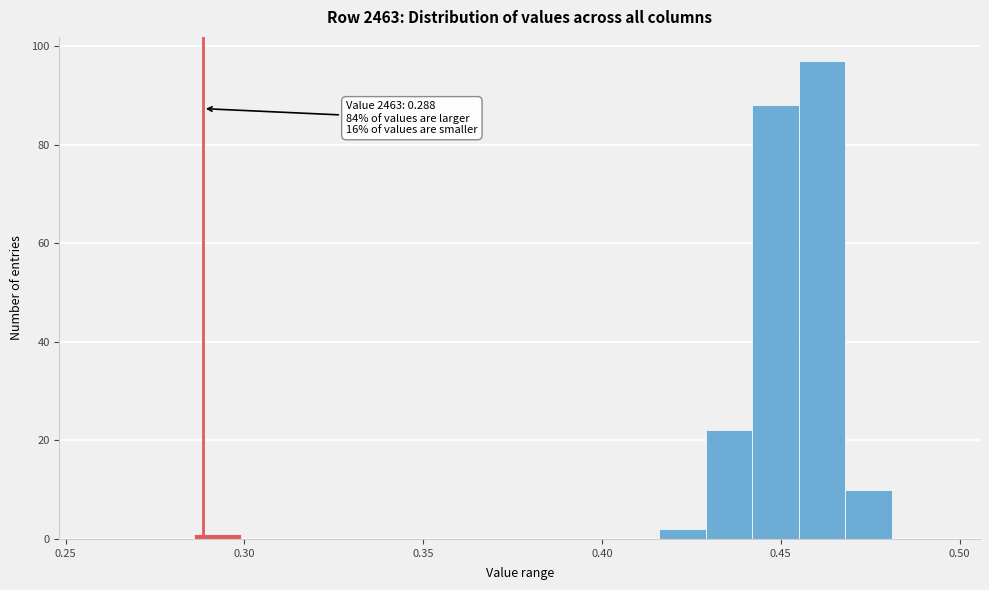

Read against the x-axis, roughly where is the centre of the tallest bar?

0.460